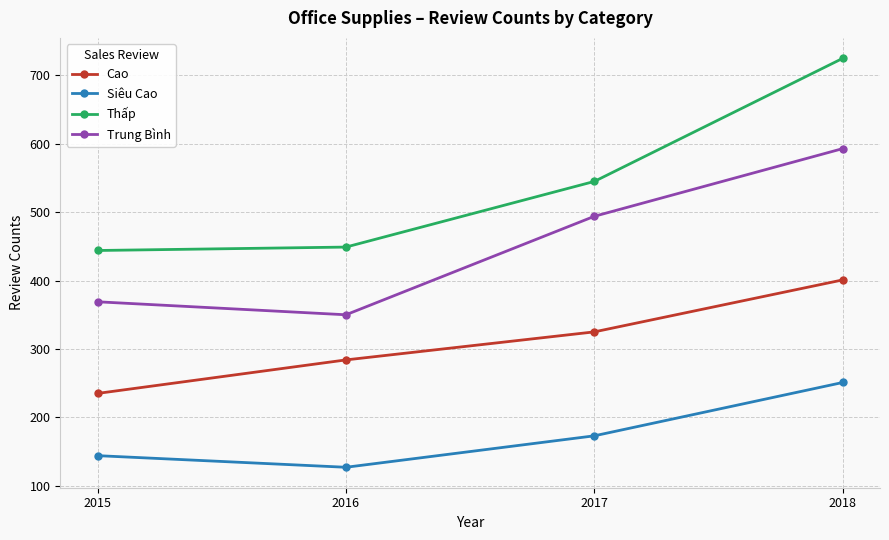

Where is the first local minimum for Siêu Cao?

2016